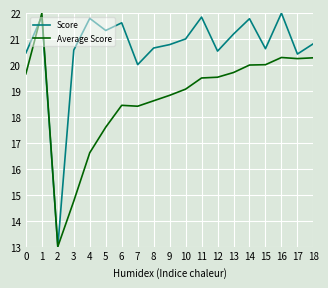

What is the maximum value shown in the chart?

22.0